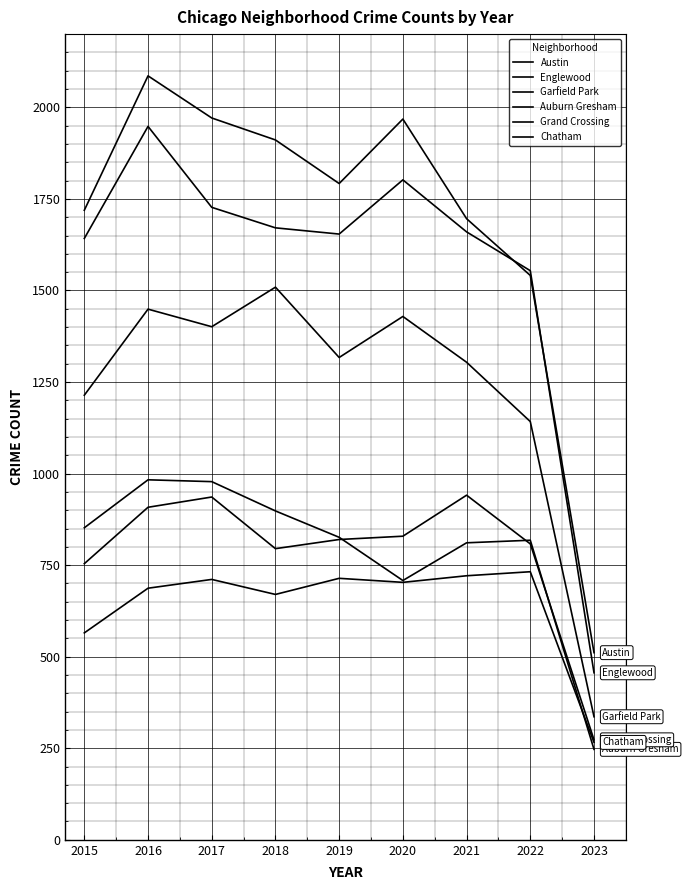

How many lines are shown in the chart?

6